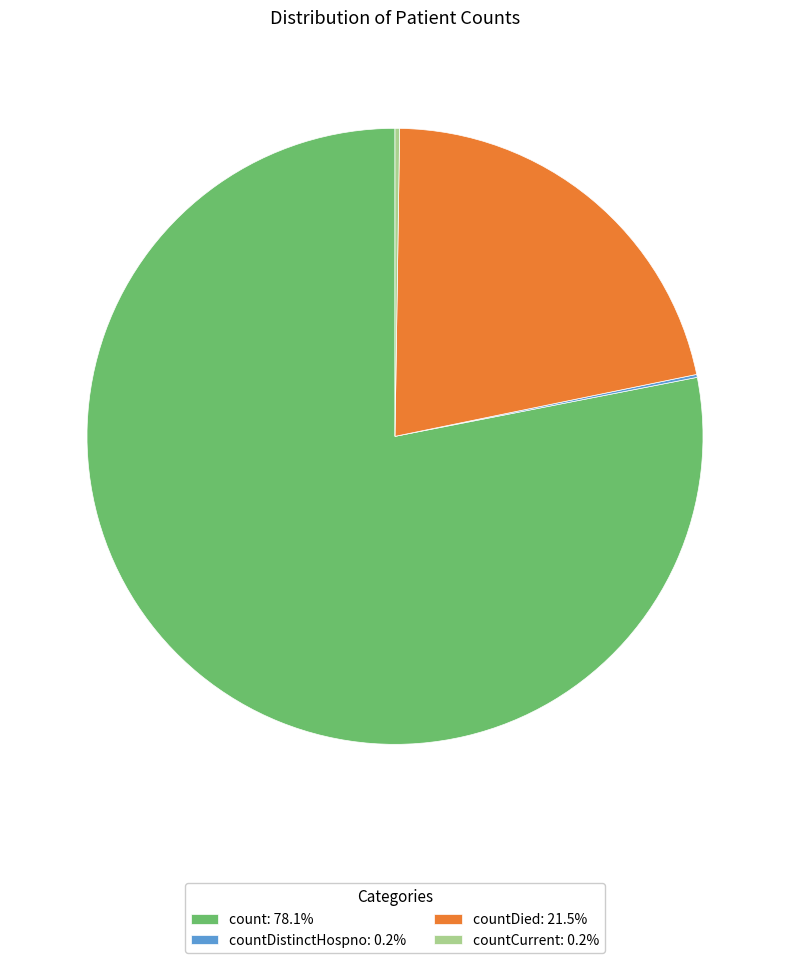

Does any single category account for the majority?

Yes